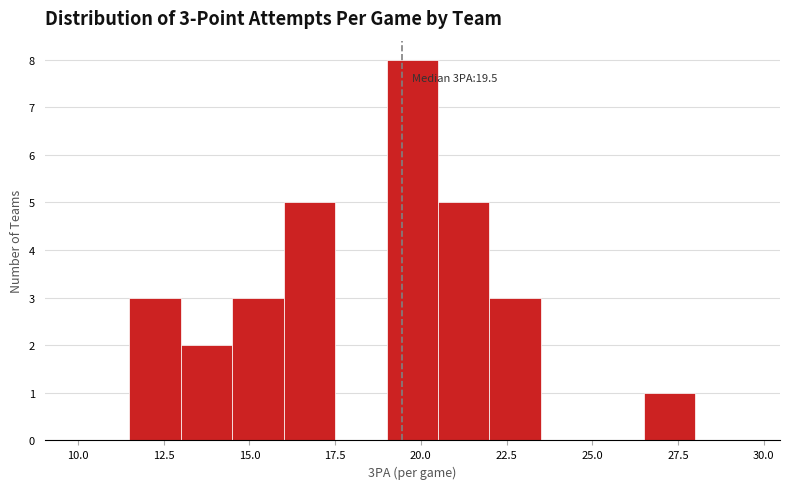

Around what value on the x-axis is the tallest bar? Give the approximate position of its centre, as read against the axis.

20.0